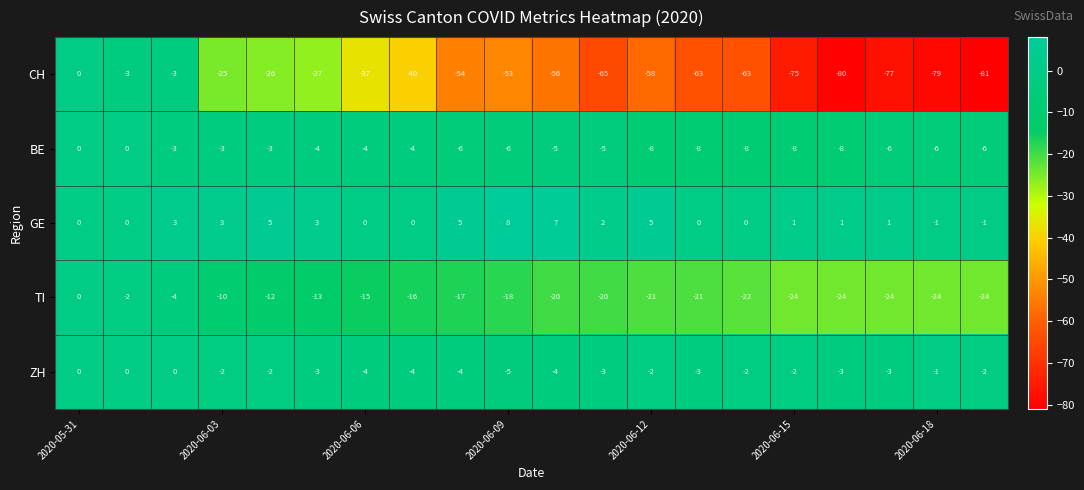

Which series has the largest range (max minus min)?

CH